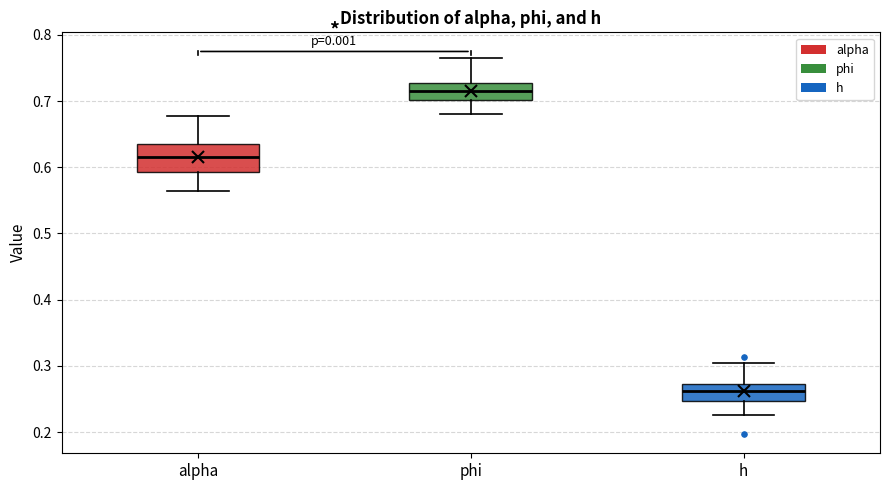

Which box is the tallest, from its lower edge to its upper edge?

alpha